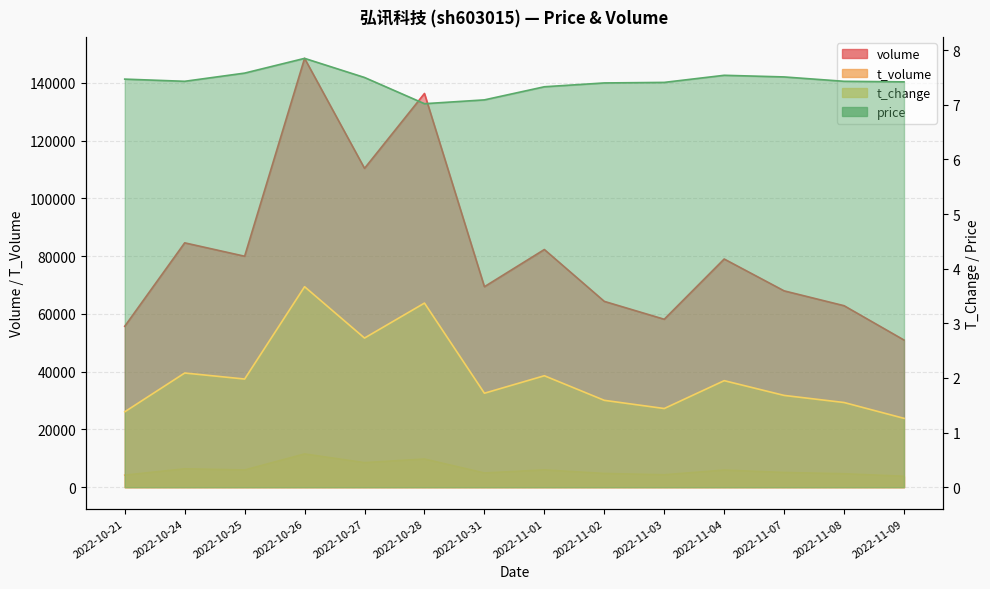

Does the chart have visible grid lines?

Yes